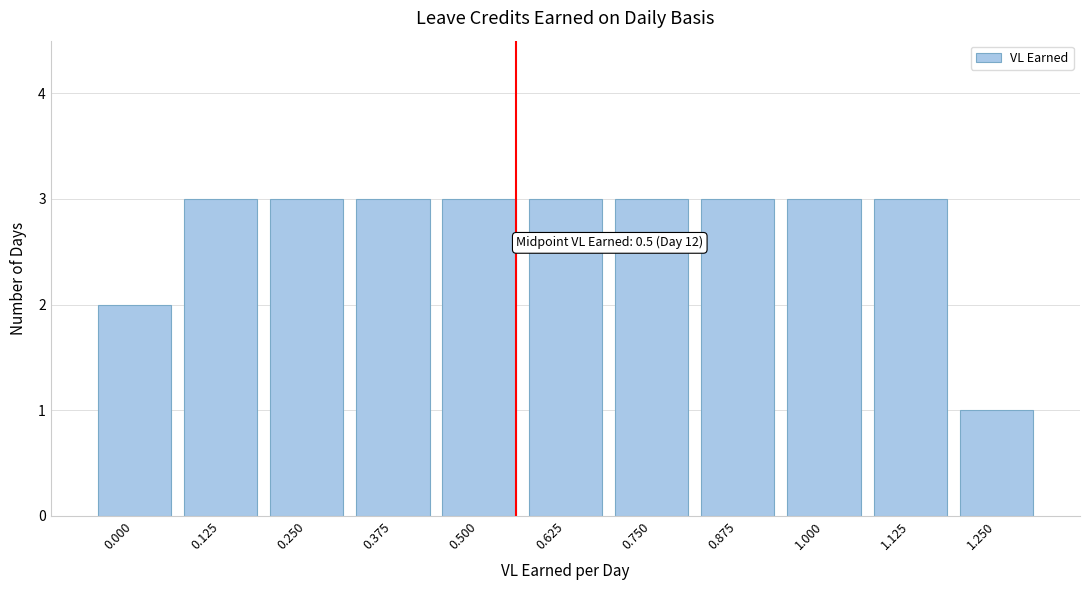

Reading right to left, what are all the values shown in this chart?

1	3	3	3	3	3	3	3	3	3	2